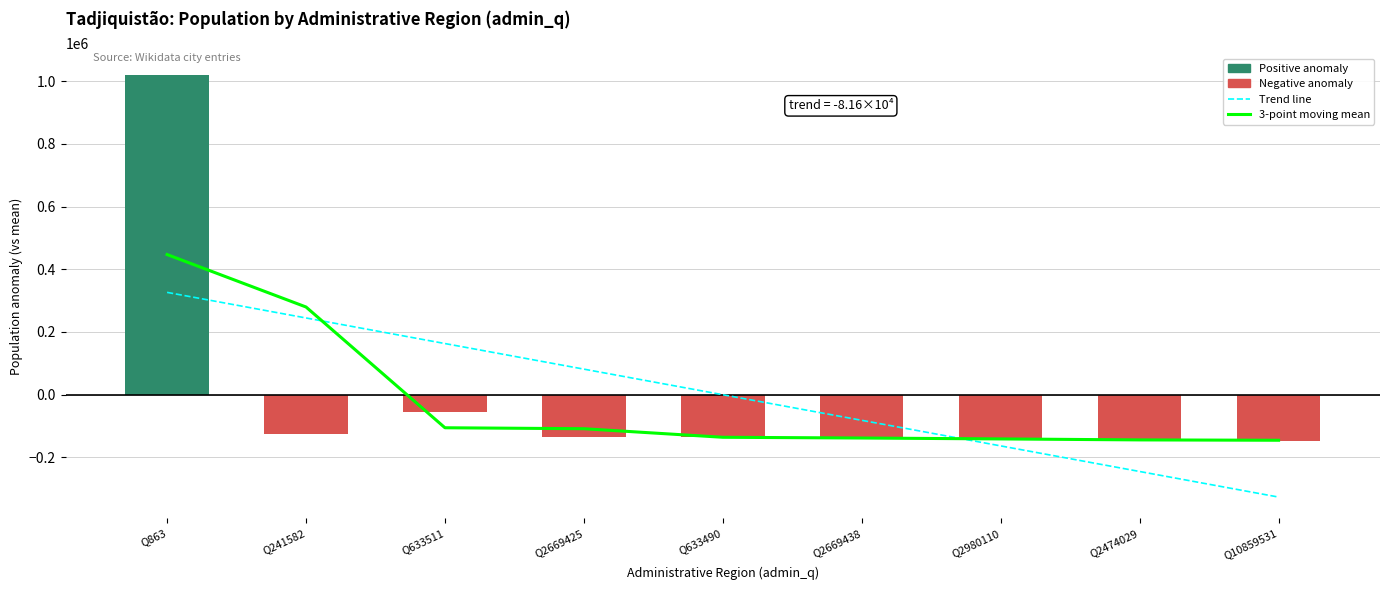

At which label does Trend line first exceed 0?

Q863